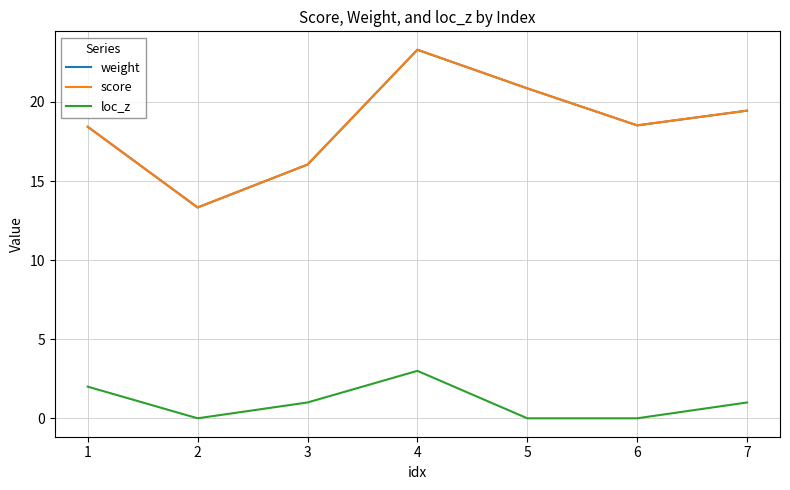

What are all the series names shown in the legend?

weight, score, loc_z